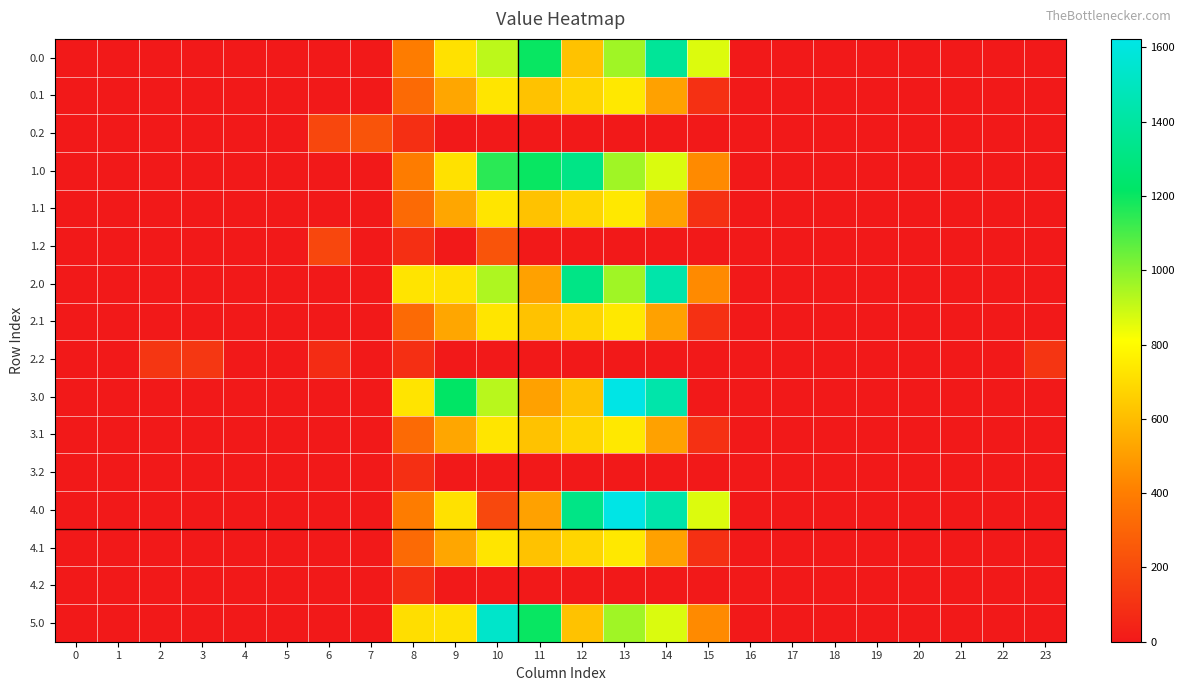

Which has a higher value, 16 or 3?

16